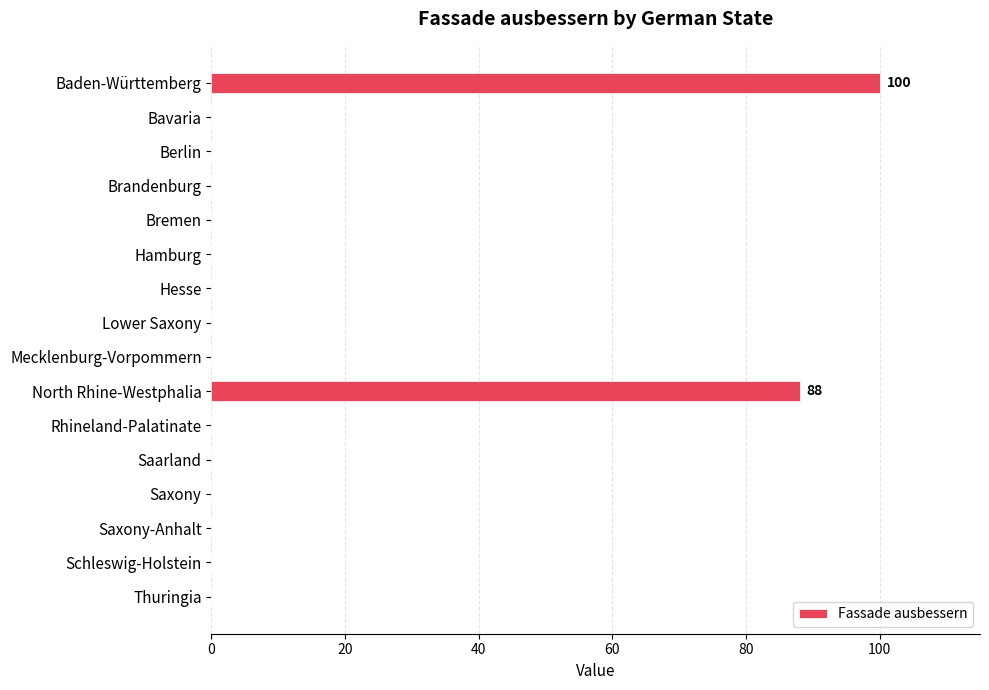

Count the number of categories in the chart.

16